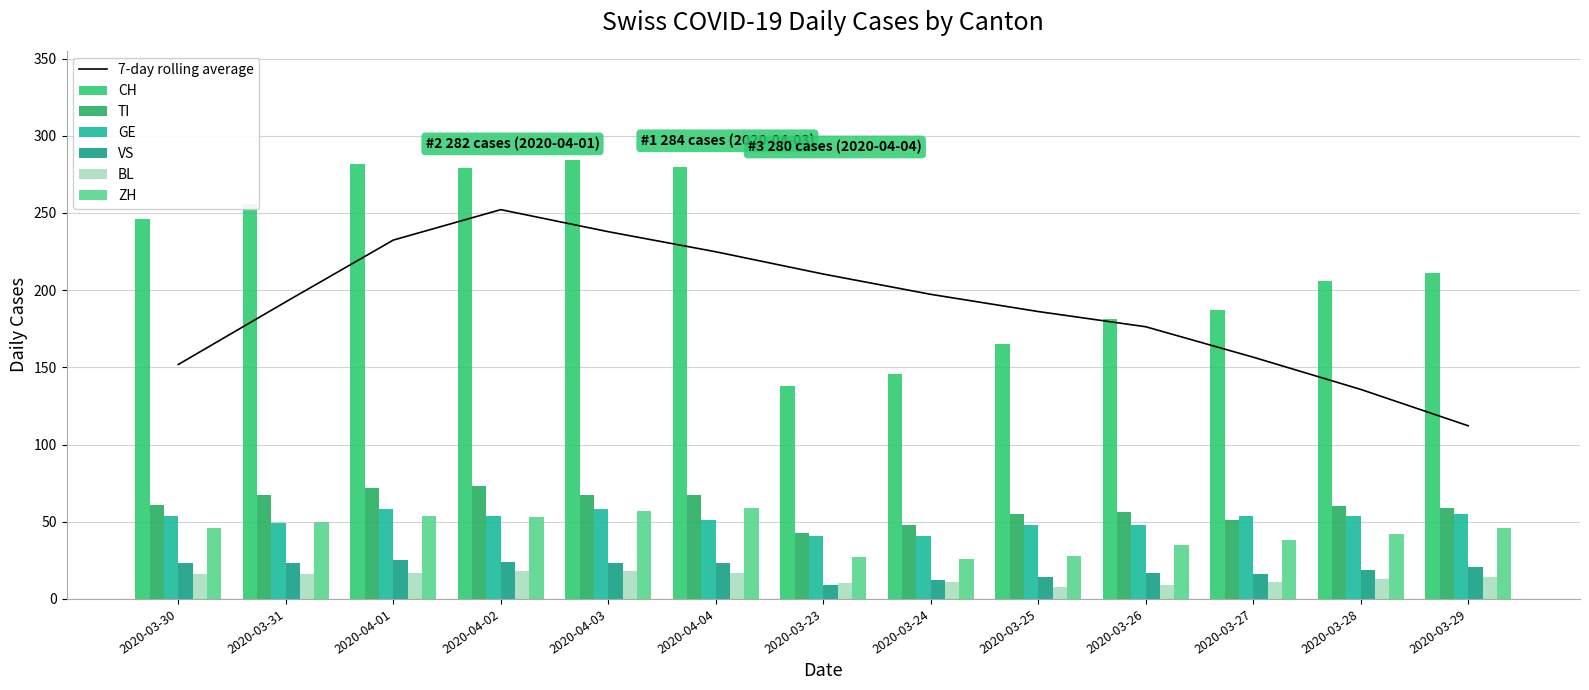

What is the sum of the CH values at 2020-03-23 and 2020-04-04?

418